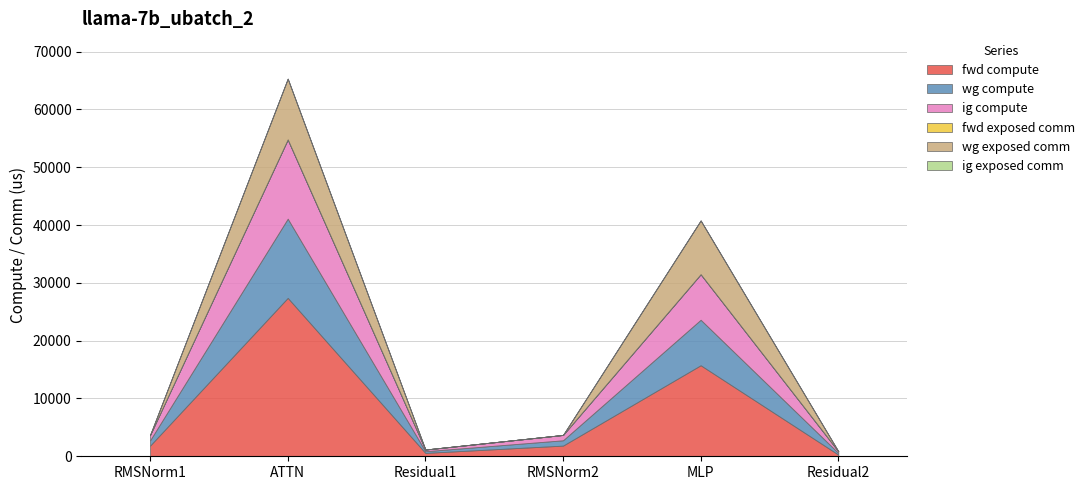

Which series ends up on top after the final intersection of ig compute and wg exposed comm?

ig compute